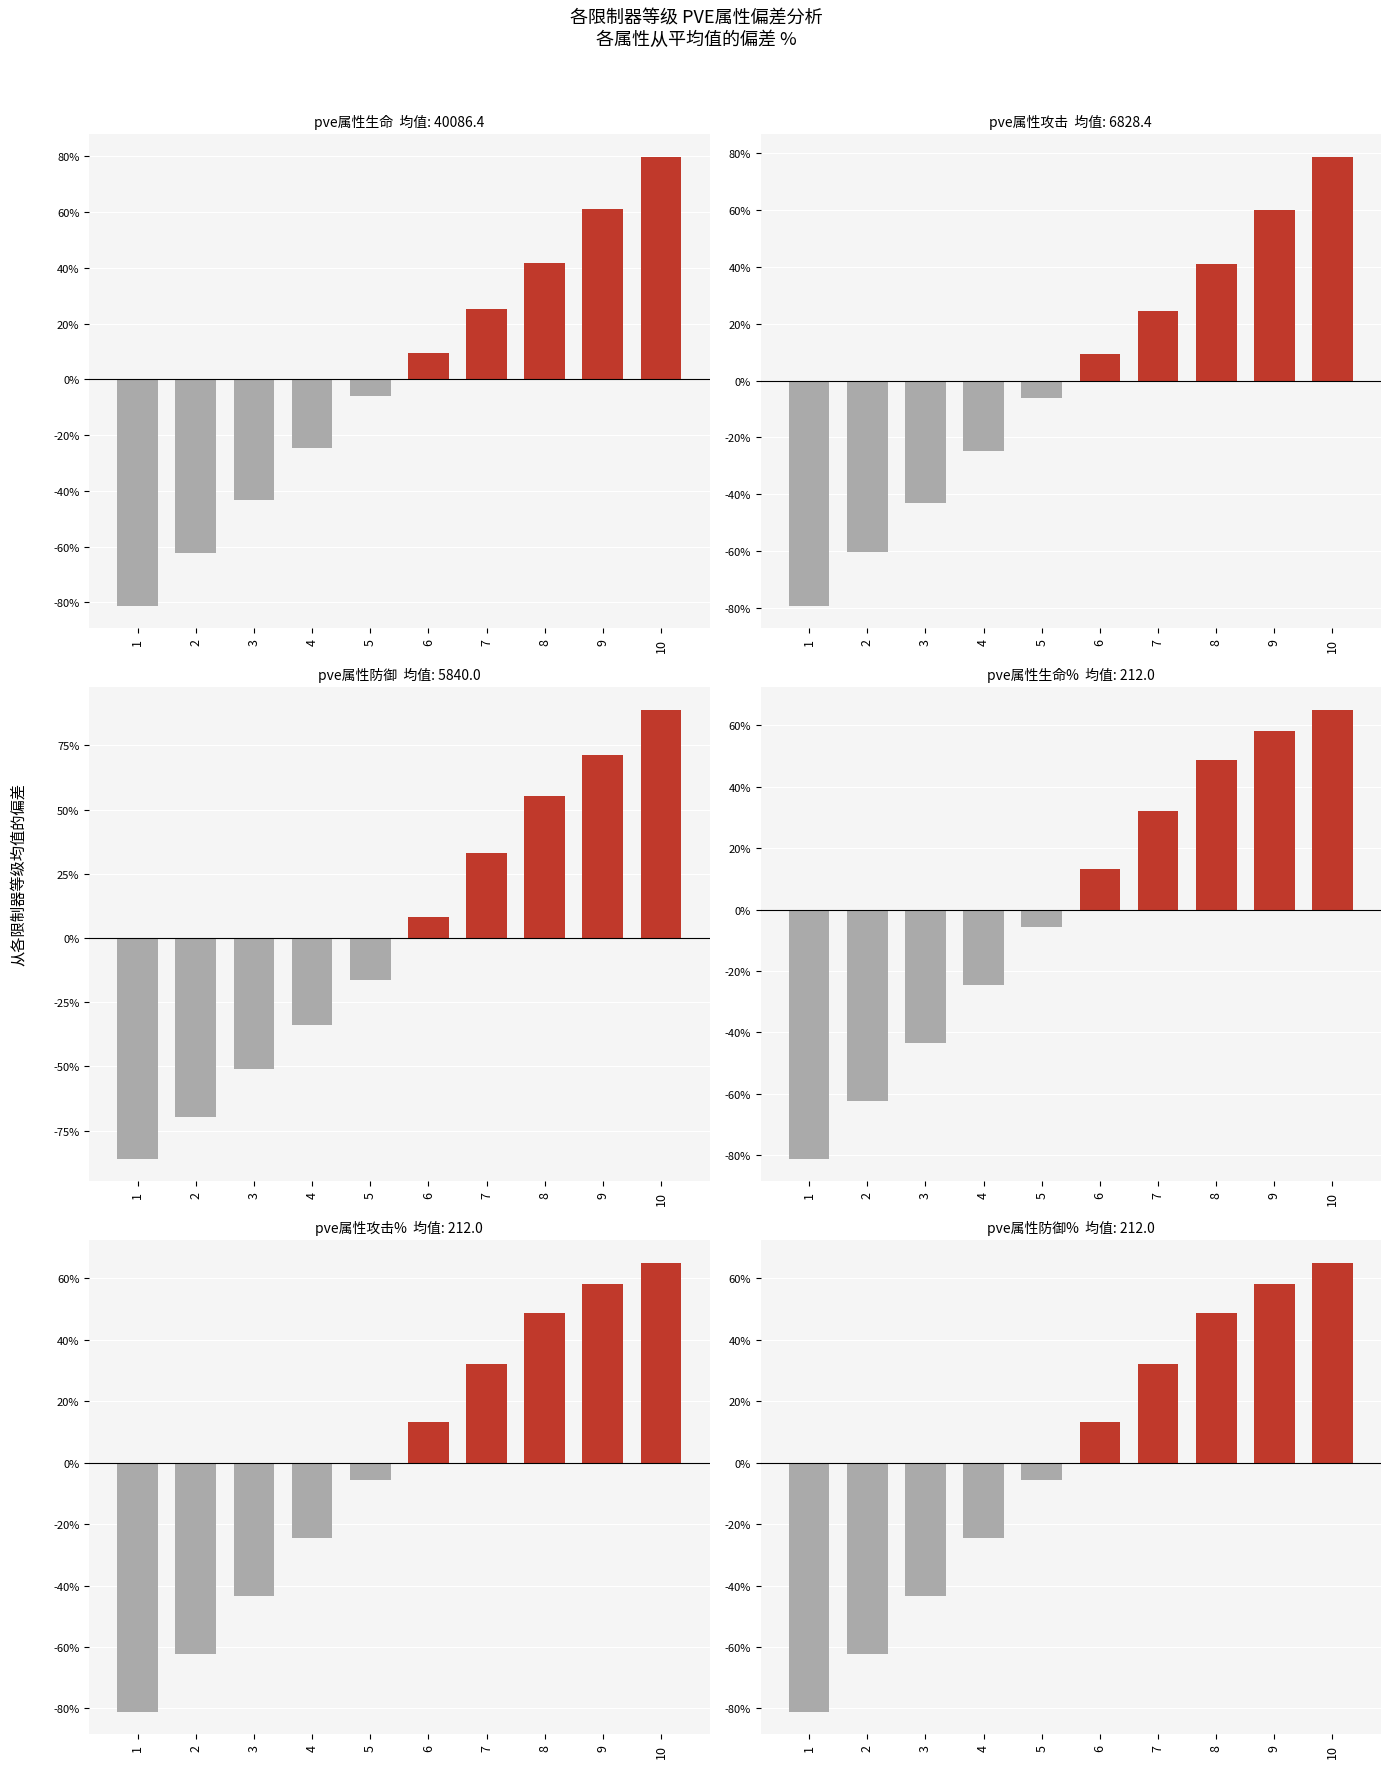

Which series has the largest total across all categories?

pve属性攻击